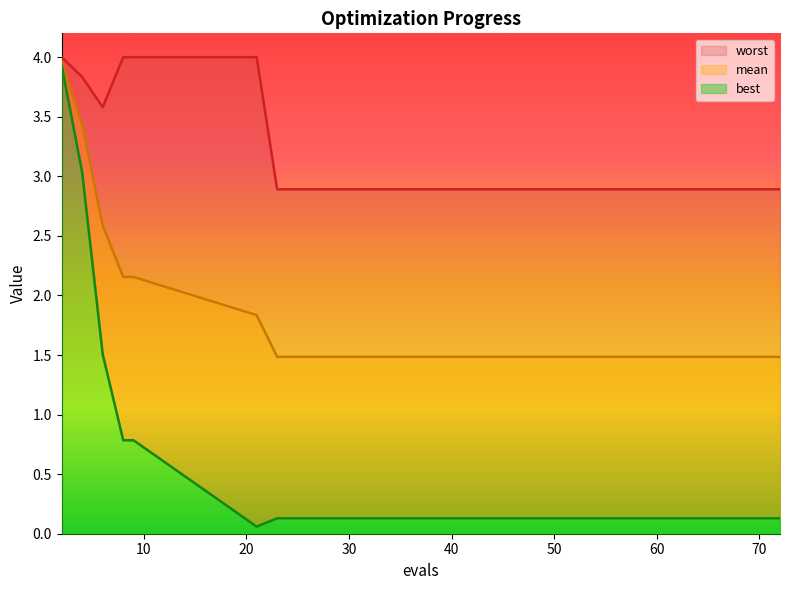

How many lines are shown in the chart?

3